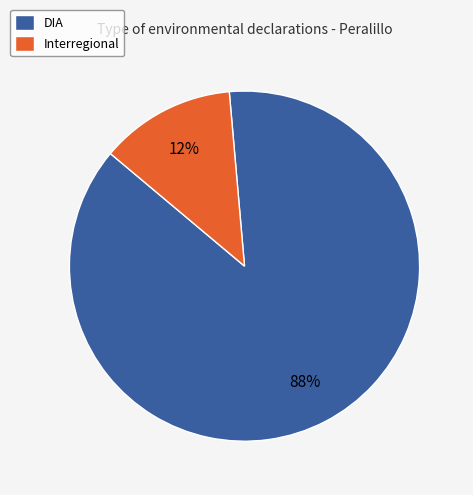

To the nearest percent, what is the average slice percentage?

50%